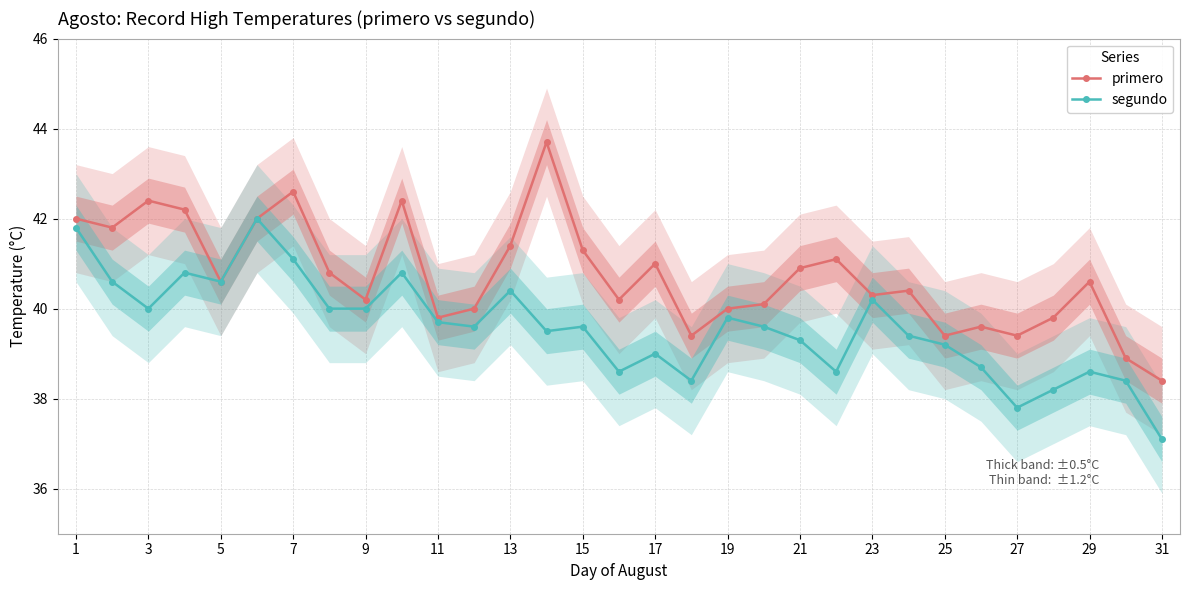

True or false: segundo and primero cross at least once.

False